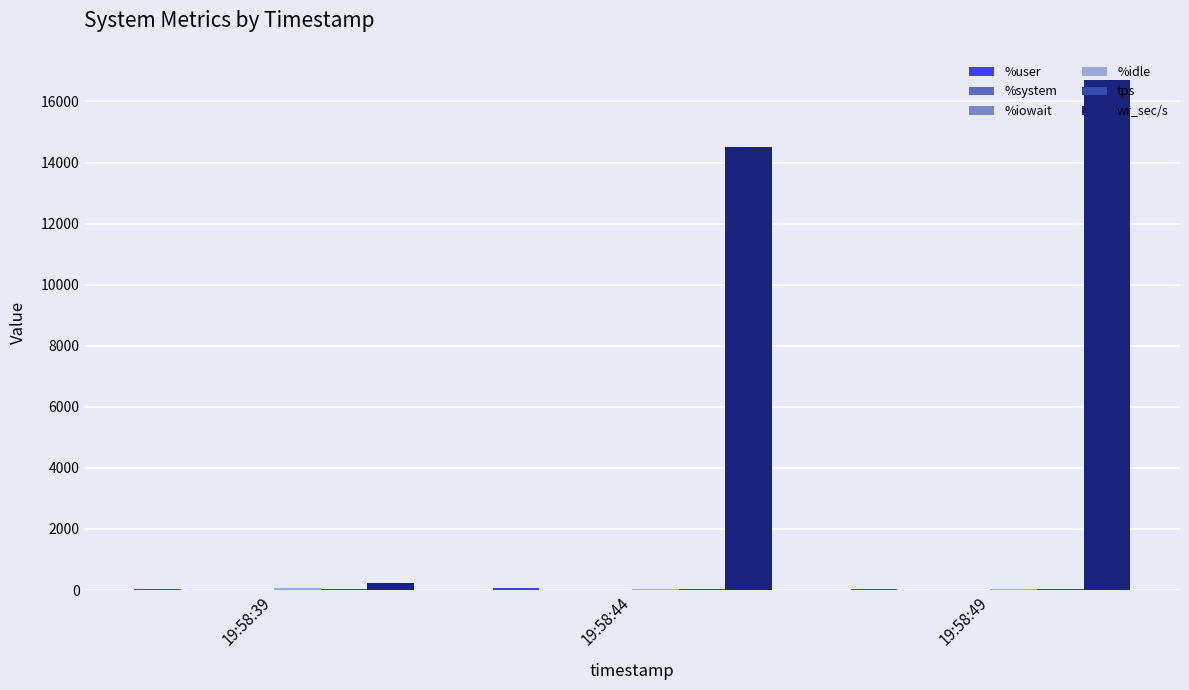

At which category is the sum across all series the highest?

19:58:49